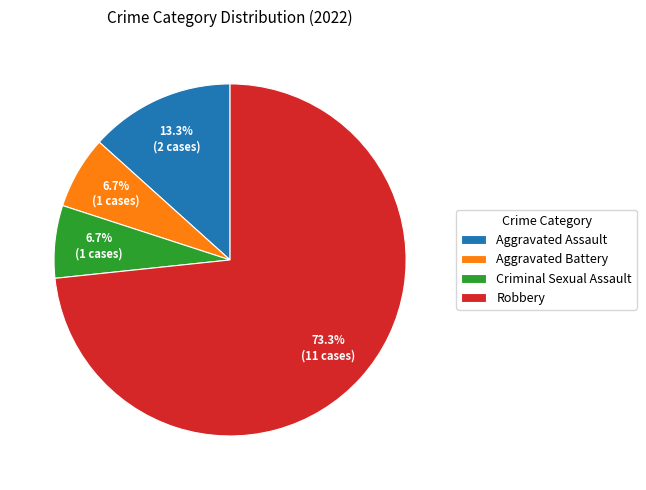

To the nearest percent, what is the difference between the Aggravated Assault and Aggravated Battery slice percentages?

7%